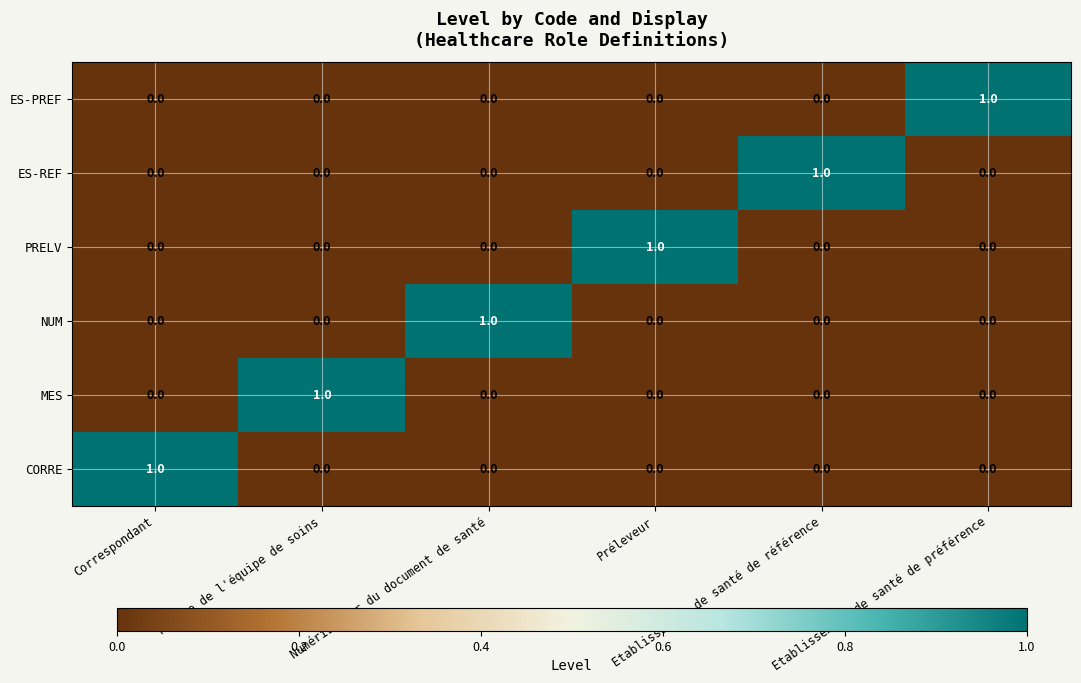

At how many categories does at least one series exceed 0?

6